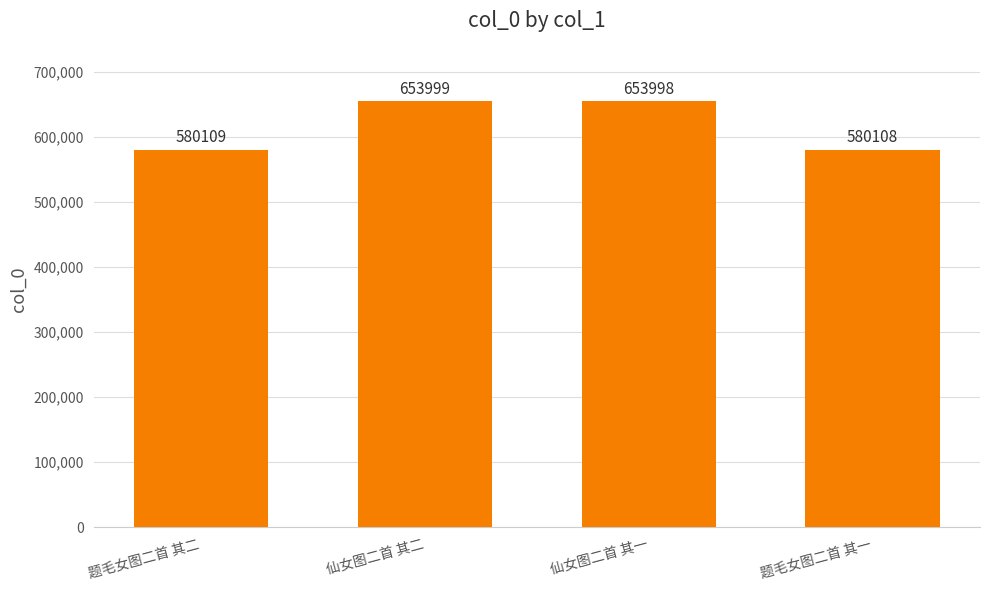

Reading left to right, list all the values displayed in this chart.

题毛女图二首 其二=580109	仙女图二首 其二=653999	仙女图二首 其一=653998	题毛女图二首 其一=580108